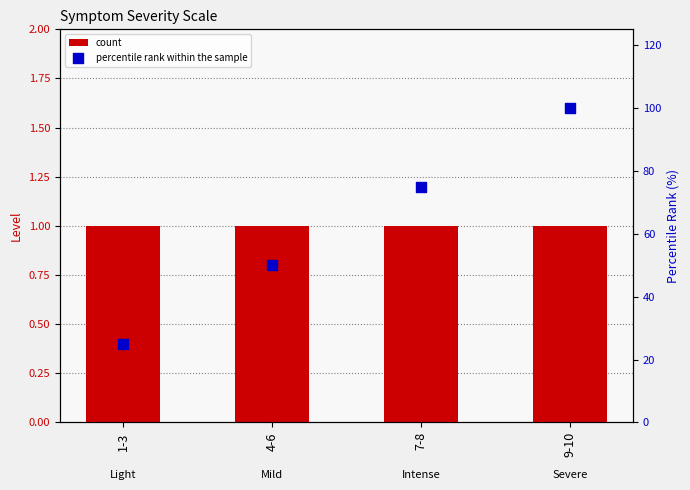

Which series has the largest total across all categories?

percentile rank within the sample